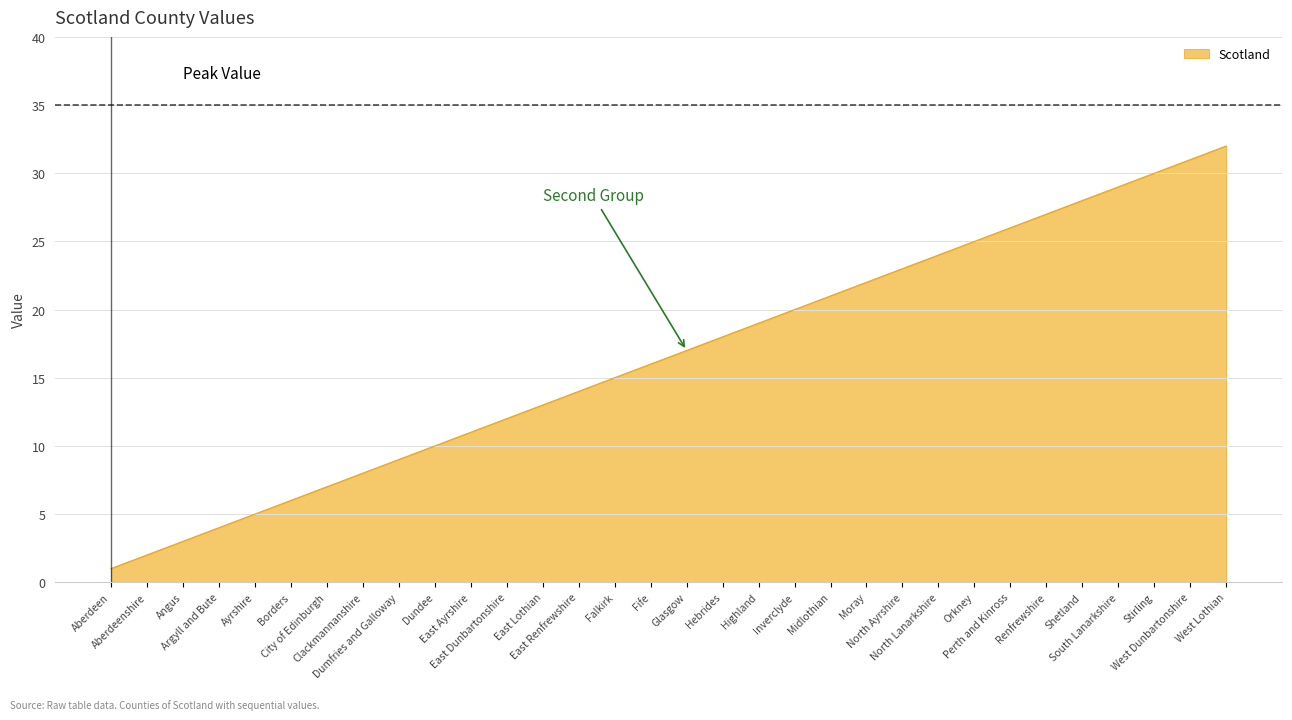

Reading left to right, what are all the values shown in this chart?

1	2	3	4	5	6	7	8	9	10	11	12	13	14	15	16	17	18	19	20	21	22	23	24	25	26	27	28	29	30	31	32